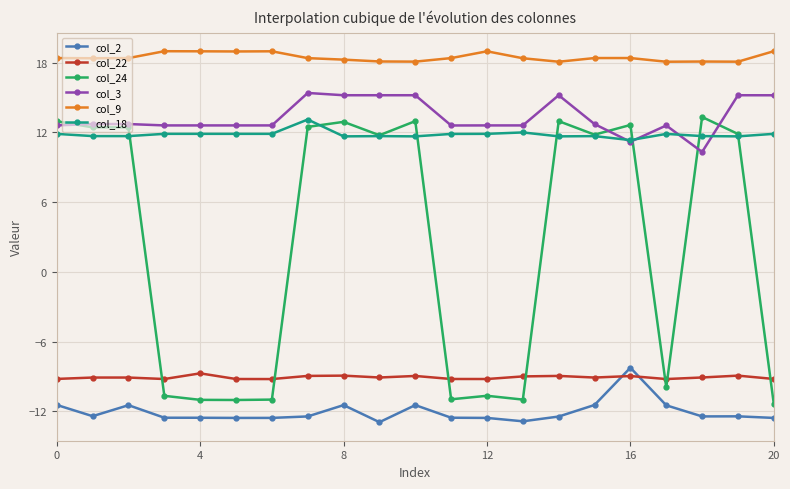

What is the minimum value for col_2?

-12.9